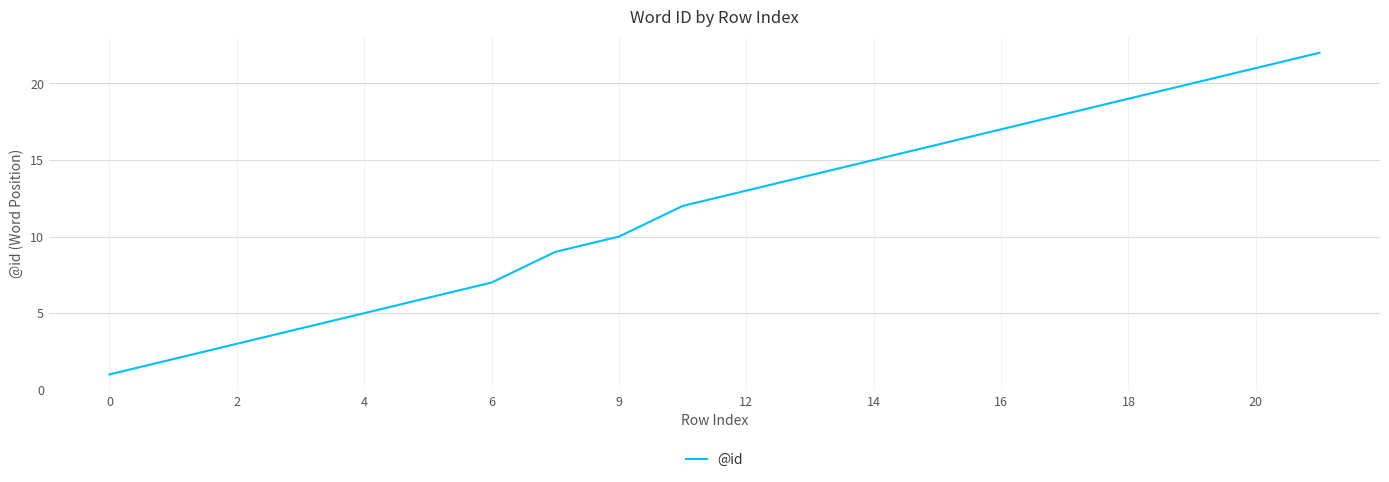

True or false: the data has more than 1 interior local peaks.

False